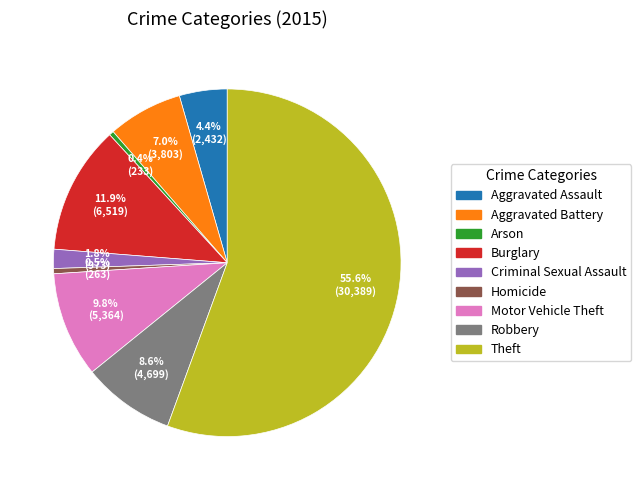

How many slices are in this pie chart?

9